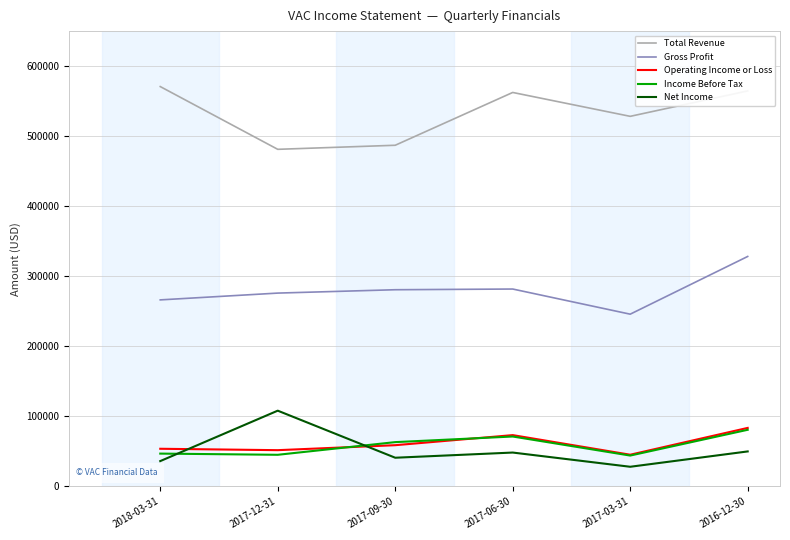

True or false: Total Revenue has a value of 752265 at 2017-03-31.

False